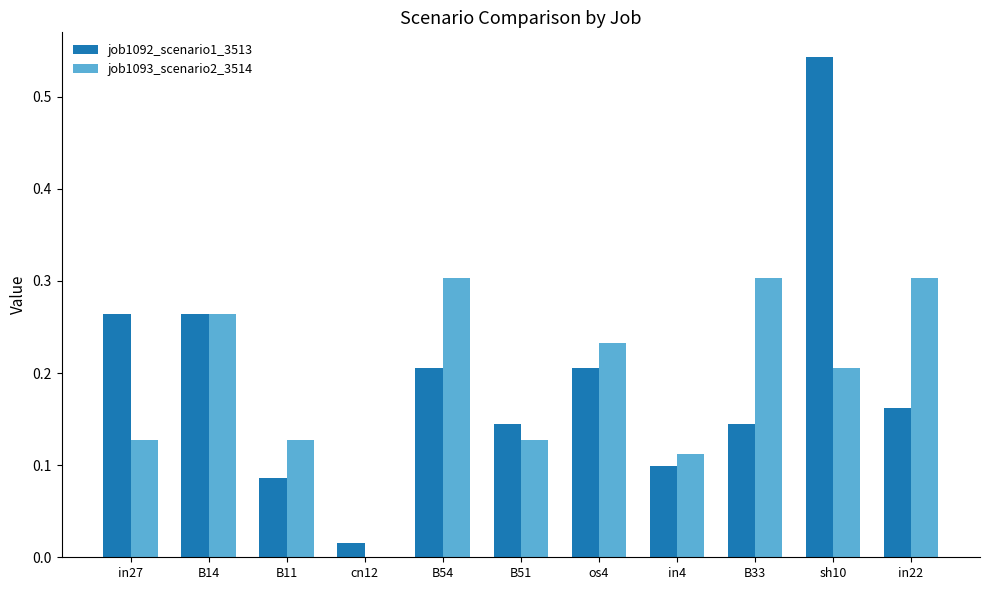

Between in4 and B33, which series saw the biggest shift?

job1093_scenario2_3514